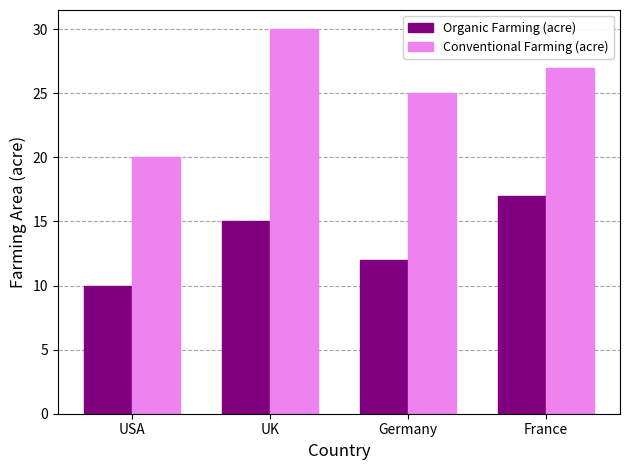

Reading right to left, what are all the values shown in this chart?

Organic Farming (acre): France=17	Germany=12	UK=15	USA=10
Conventional Farming (acre): France=27	Germany=25	UK=30	USA=20